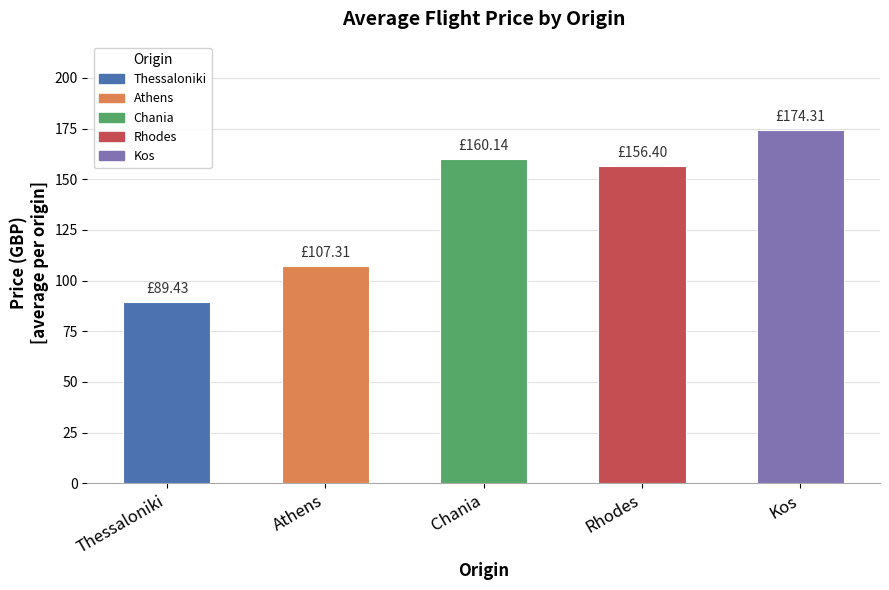

The value at Chania is 160.1. True or false?

True